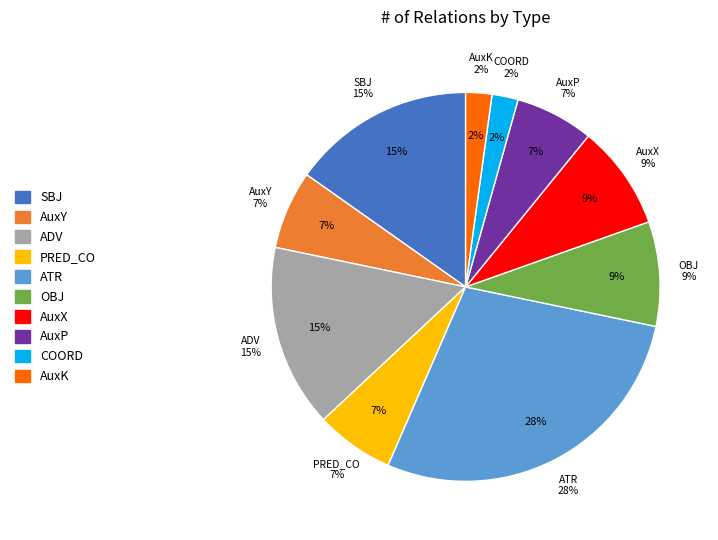

To the nearest percent, what is the difference between the PRED_CO and ATR slice percentages?

22%